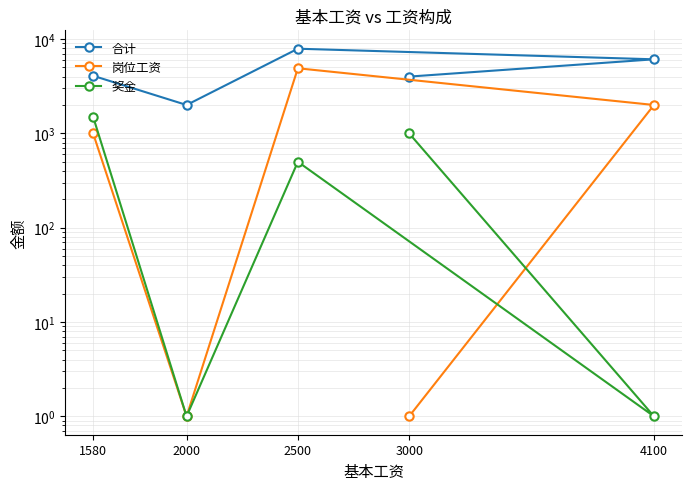

Where is the first local maximum for 奖金?

2500